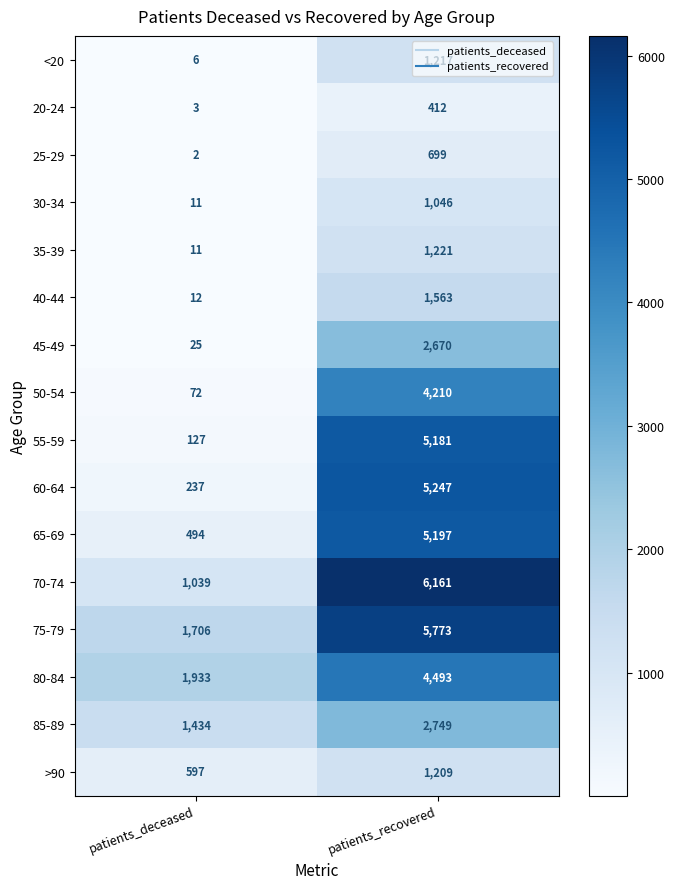

At which category does the chart reach its minimum across all series?

patients_deceased